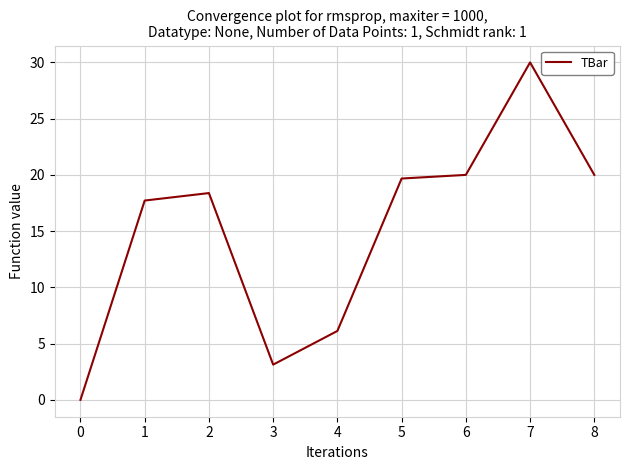

What is the sum of all values?

135.0